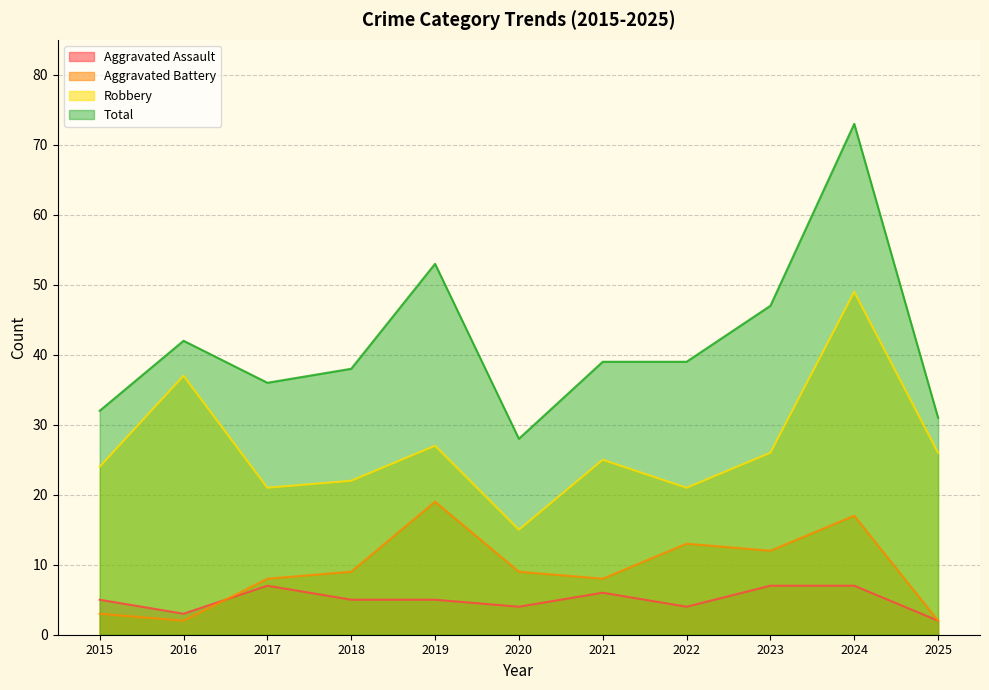

What are all the series names shown in the legend?

Aggravated Assault, Aggravated Battery, Robbery, Total